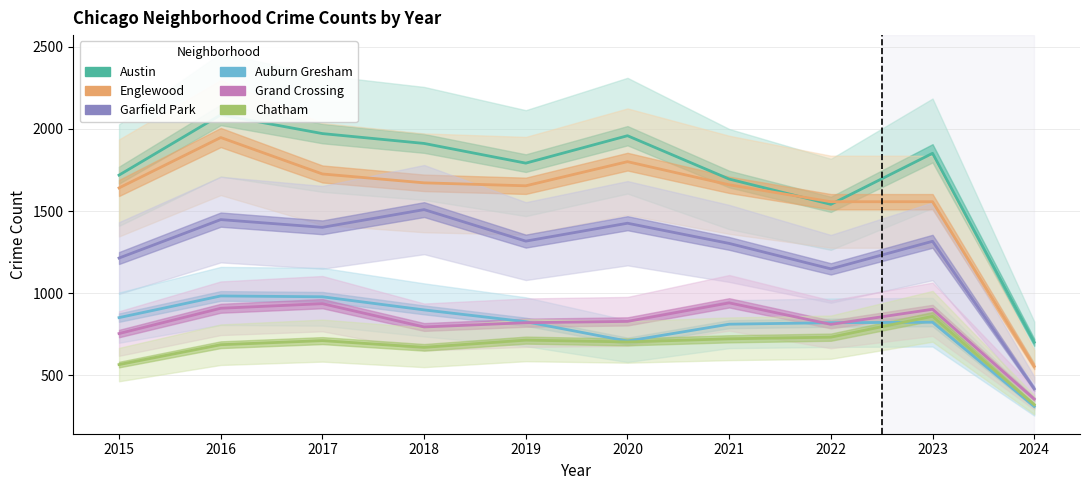

What is the sum of all Chatham values?

6682